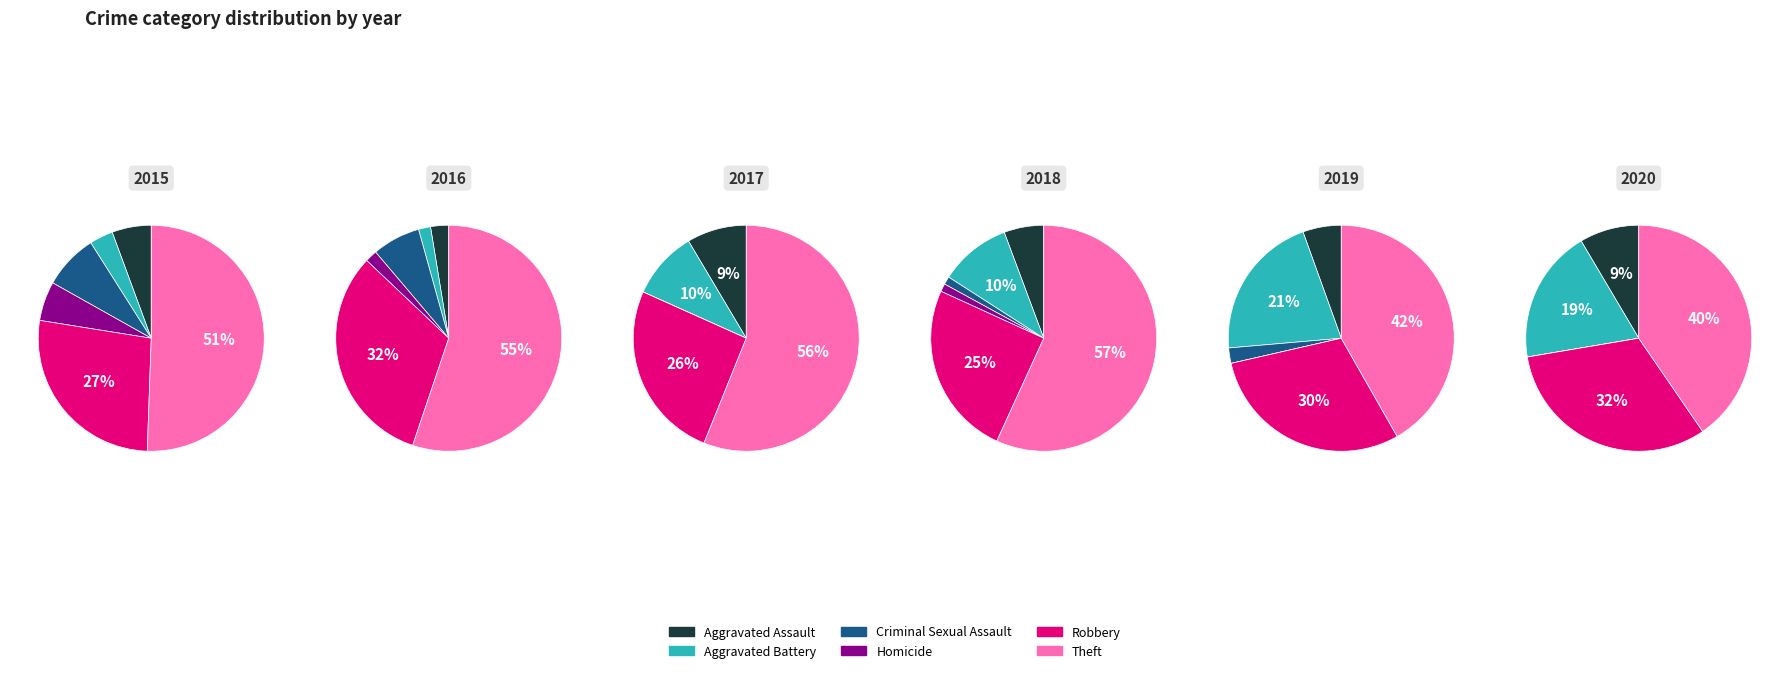

To the nearest percent, what is the difference between the largest and smallest slice percentages?

56%